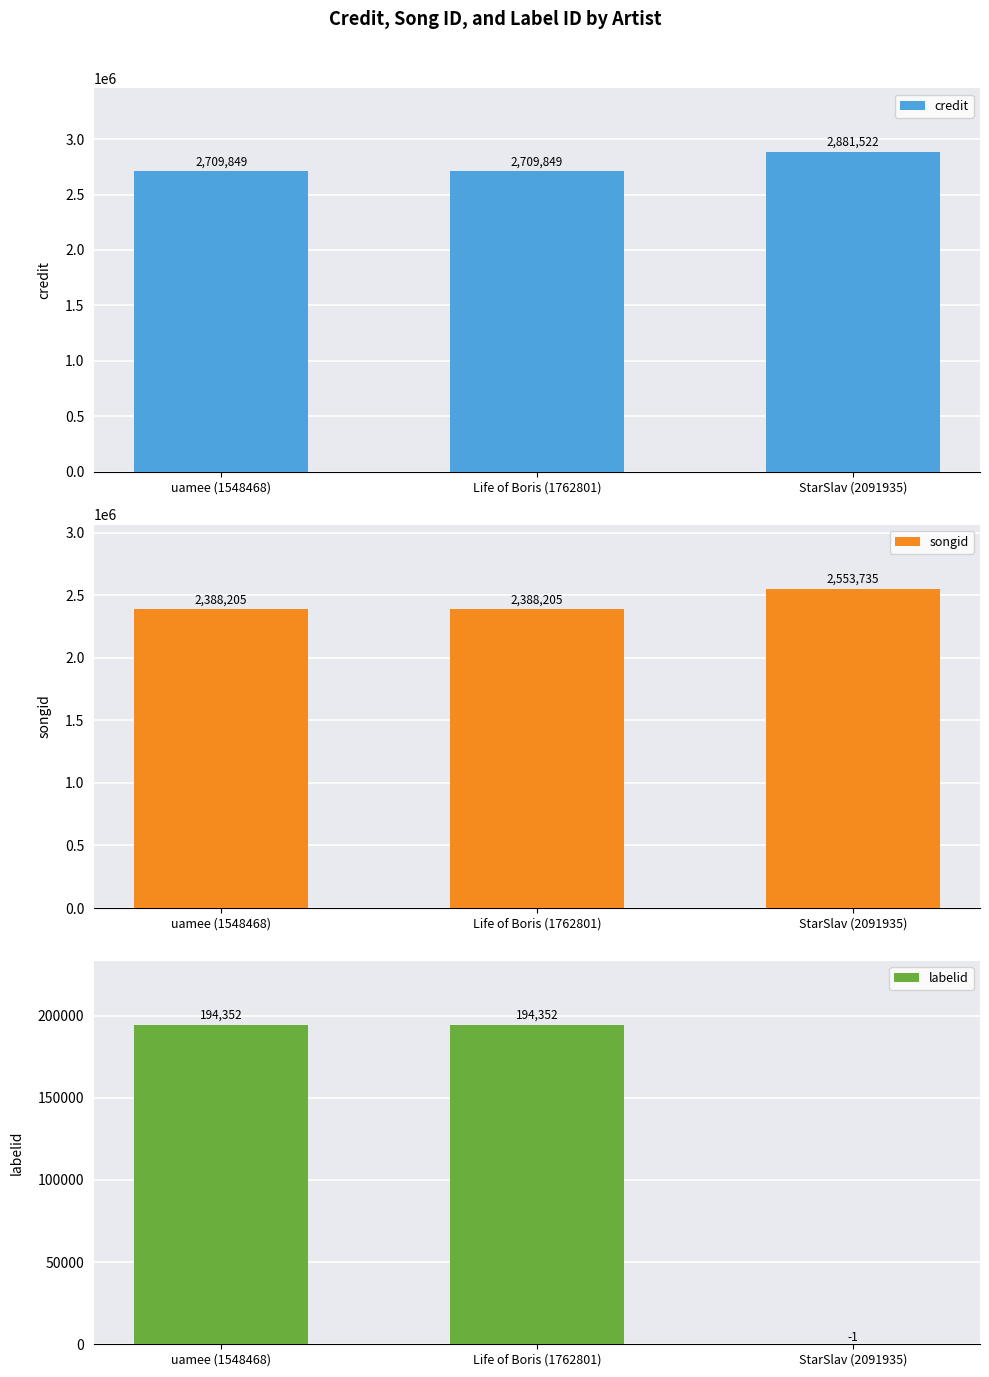

What is the maximum value for songid?

2553735